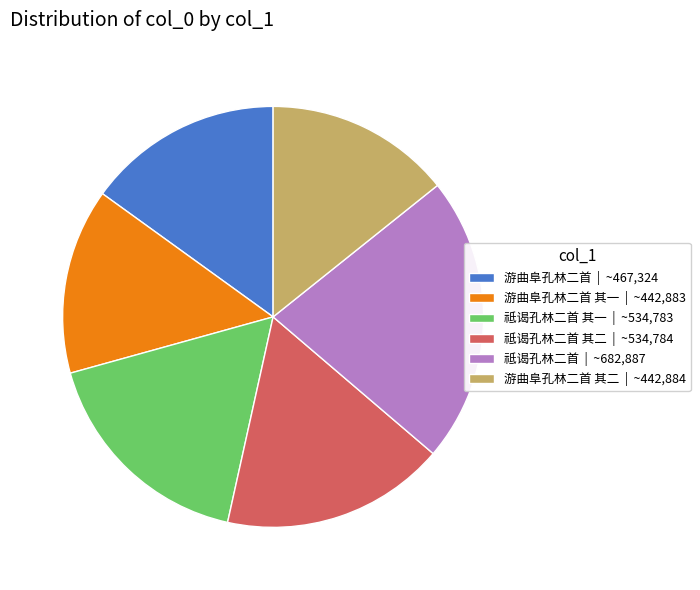

Count the number of slices in the pie.

6